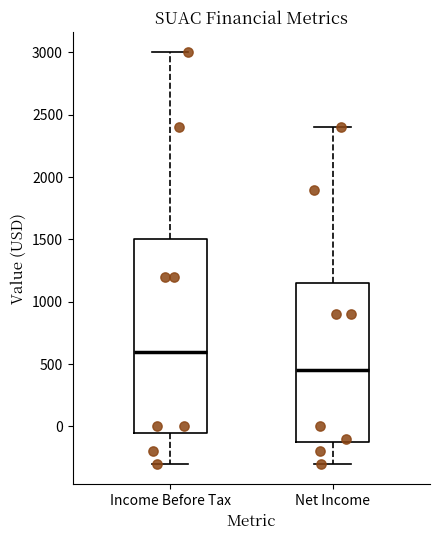

Reading left to right, transcribe this box plot: for each box, give where its median line is, the range the box spans, and where its two whiskers end, as read against the y-axis. The values are not printed on the chart, so give them approximately, as read against the axis.

Income Before Tax: median 600, box -50 to 1500, whiskers -300 to 3000
Net Income: median 450, box -100 to 1150, whiskers -300 to 2400